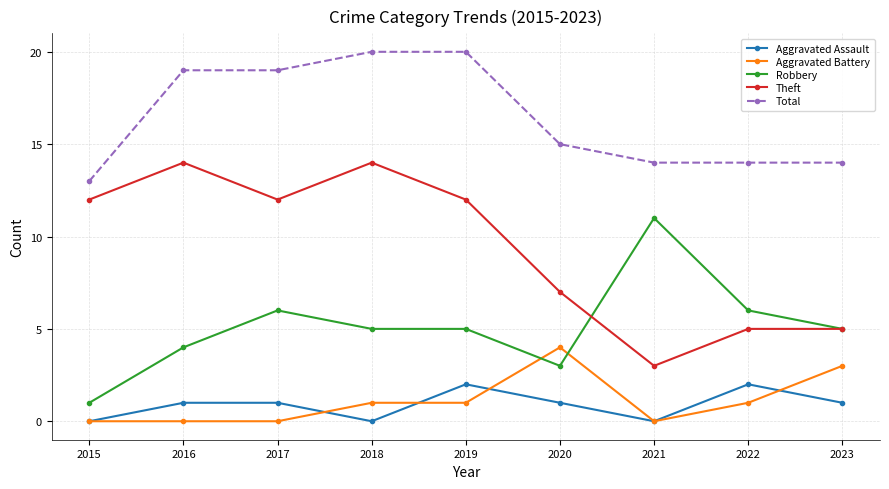

How many values in the Aggravated Battery series are below 1?

4